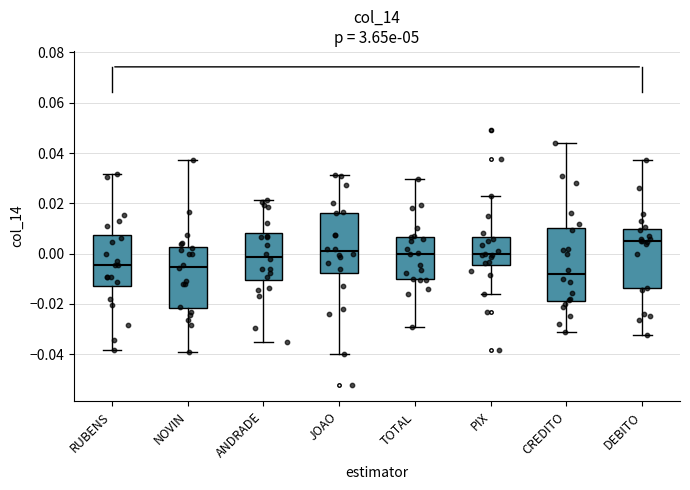

Reading left to right, transcribe this box plot: for each box, give where its median line is, the range the box spans, and where its two whiskers end, as read against the y-axis. The values are not printed on the chart, so give them approximately, as read against the axis.

RUBENS: median -0.004, box -0.012 to 0.008, whiskers -0.038 to 0.032
NOVIN: median -0.006, box -0.022 to 0.002, whiskers -0.040 to 0.038
ANDRADE: median -0.002, box -0.010 to 0.008, whiskers -0.036 to 0.022
JOAO: median 0.000, box -0.008 to 0.016, whiskers -0.040 to 0.032
TOTAL: median 0.000, box -0.010 to 0.006, whiskers -0.030 to 0.030
PIX: median 0.000, box -0.004 to 0.006, whiskers -0.016 to 0.022
CREDITO: median -0.008, box -0.018 to 0.010, whiskers -0.032 to 0.044
DEBITO: median 0.006, box -0.014 to 0.010, whiskers -0.032 to 0.038